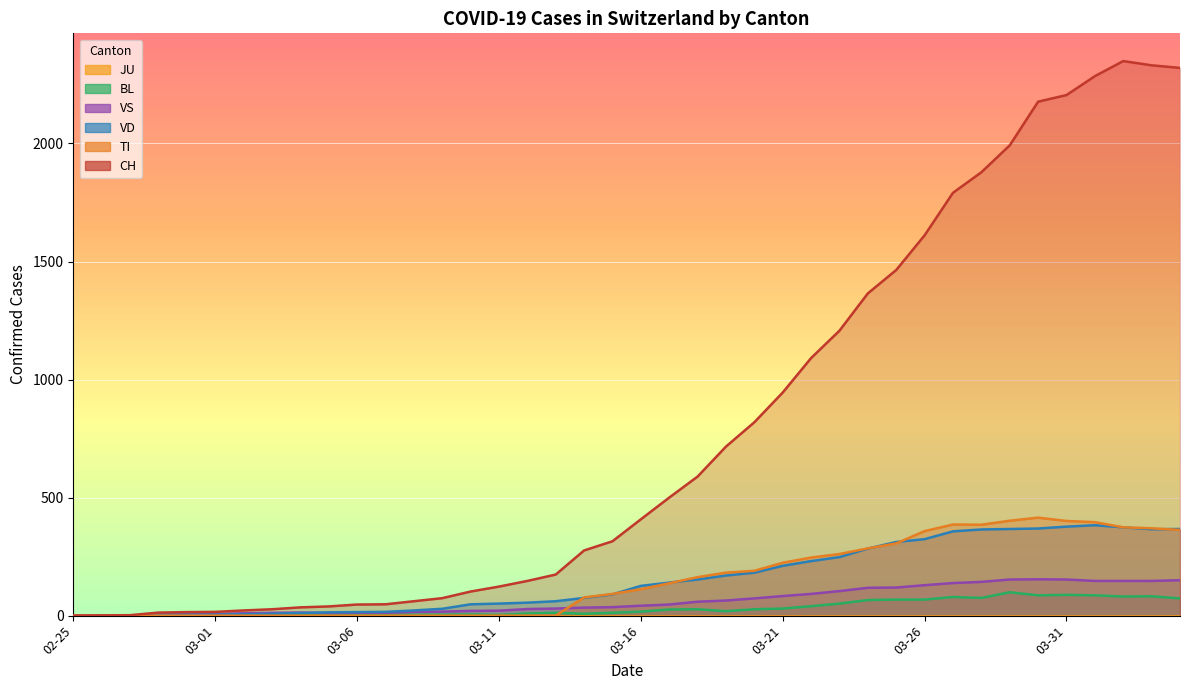

How many intersections are there between VS and TI?

1